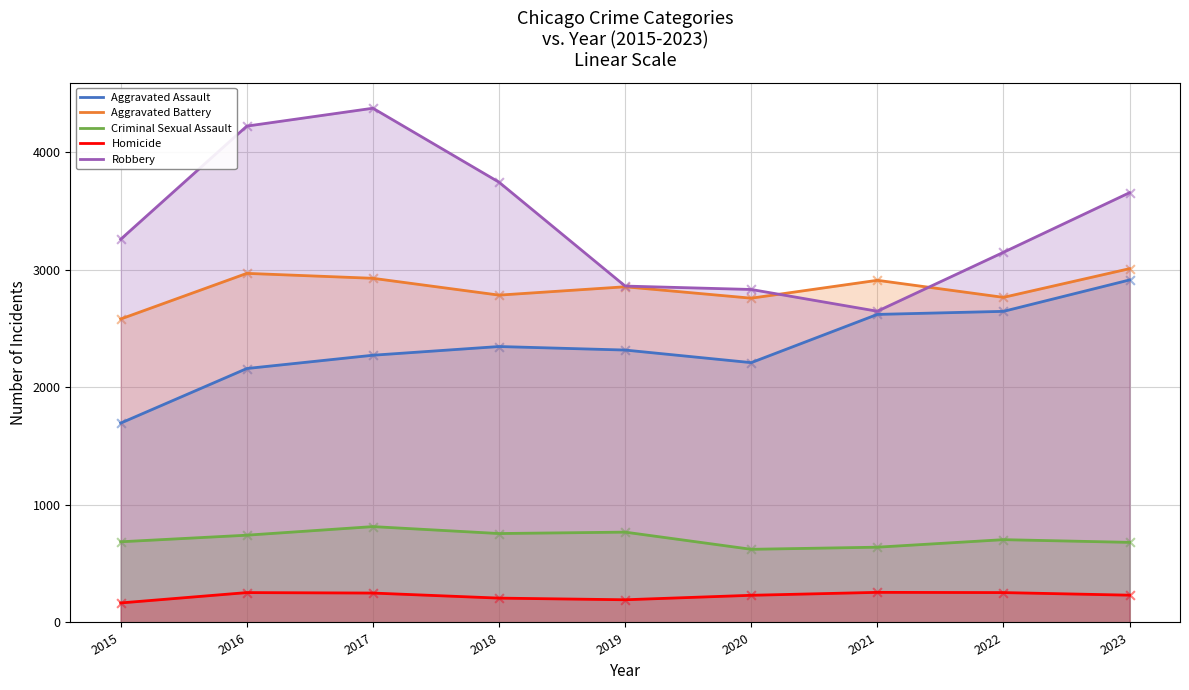

Which series reaches the maximum Y coordinate?

Robbery